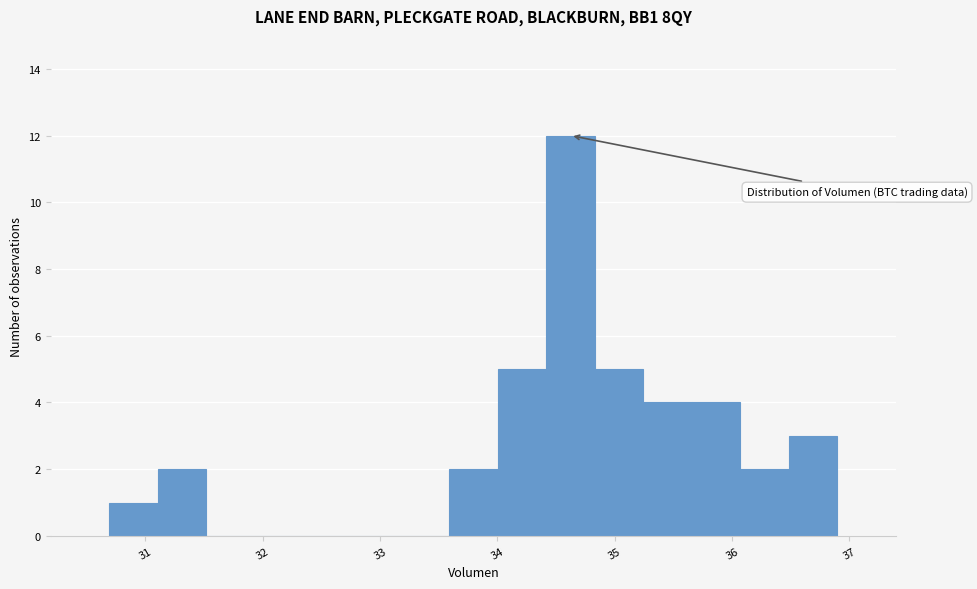

Reading left to right, list every bar in this chart as the range it spans on the x-axis followed by its height. Neither the bar edges nor the heights are printed on the chart, so give them approximately, as read against the axes.

30.7 to 31.1: 1
31.1 to 31.5: 2
31.5 to 31.9: 0
31.9 to 32.3: 0
32.3 to 32.8: 0
32.8 to 33.2: 0
33.2 to 33.6: 0
33.6 to 34.0: 2
34.0 to 34.4: 5
34.4 to 34.8: 12
34.8 to 35.2: 5
35.2 to 35.7: 4
35.7 to 36.1: 4
36.1 to 36.5: 2
36.5 to 36.9: 3